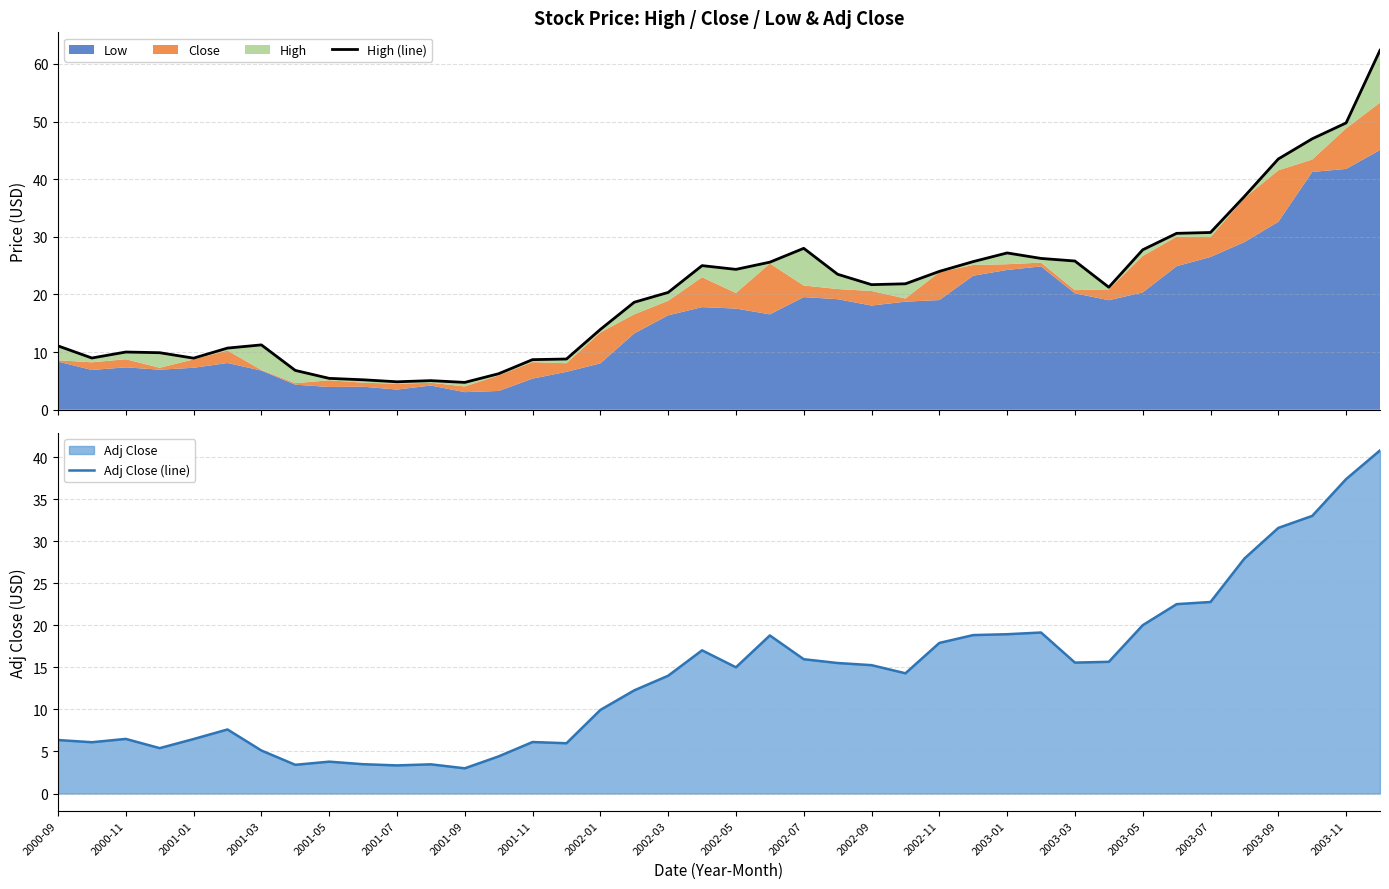

True or false: Adj Close (line) and High (line) intersect in this chart.

False